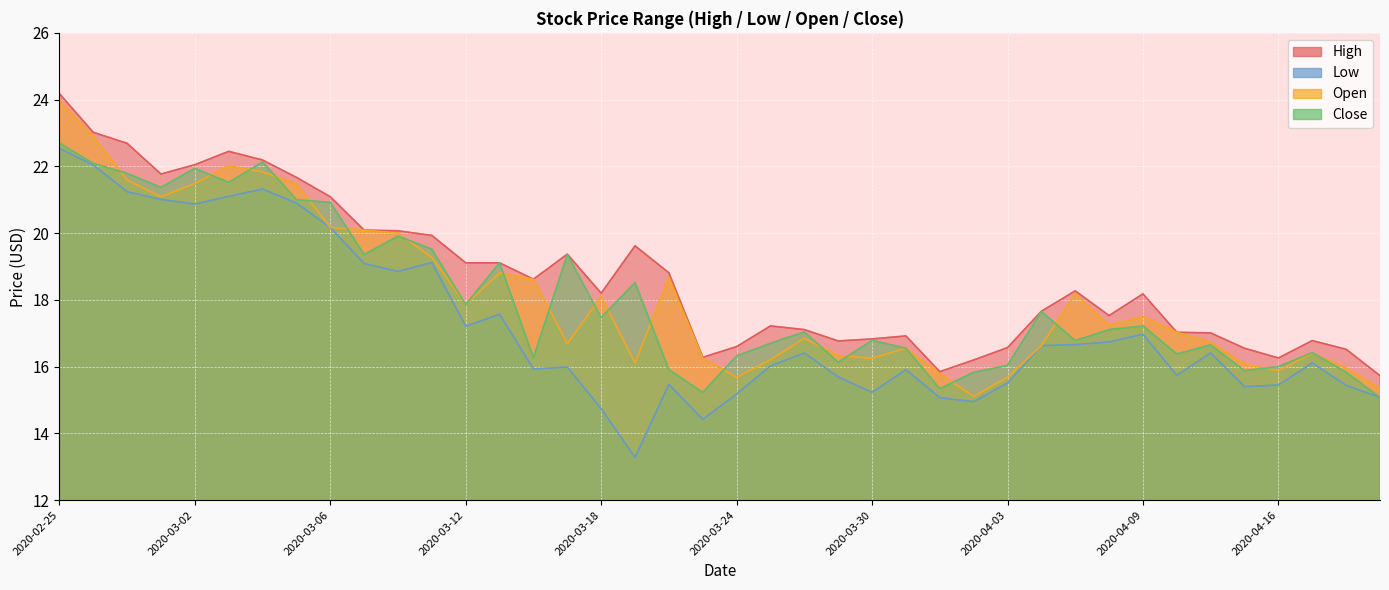

Between 2020-03-11 and 2020-02-28, which is larger?

2020-02-28